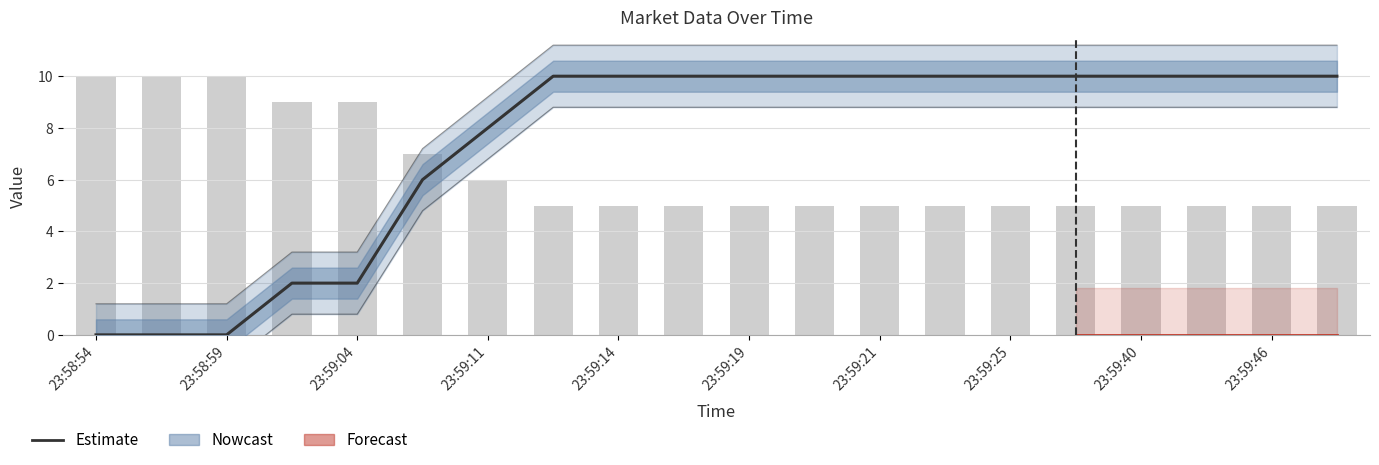

What is the total value across all series at 23:59:19?

23.8